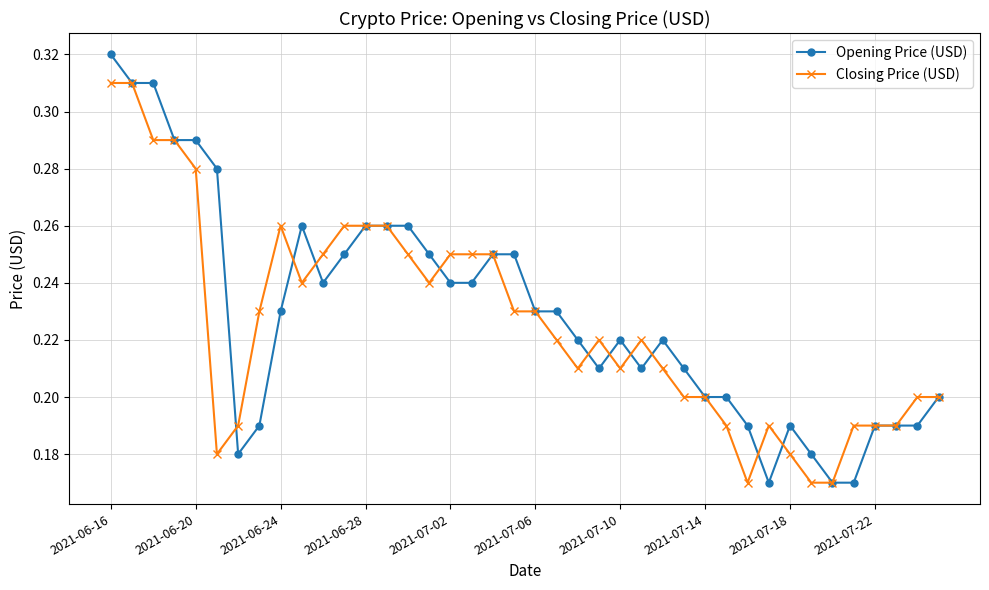

How many Opening Price (USD) values are between 0 and 1?

40